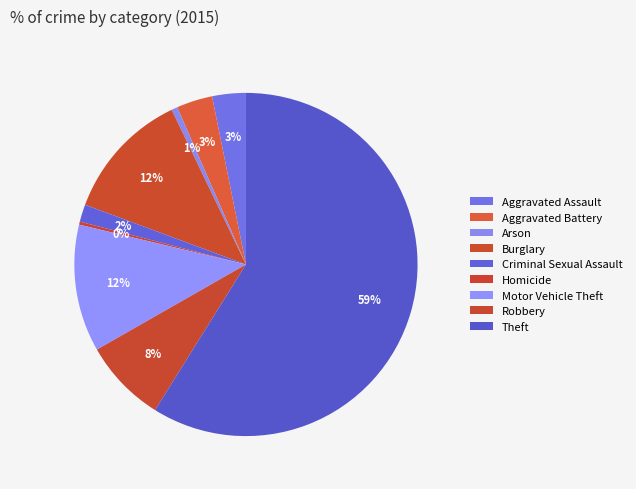

Count the number of slices in the pie.

9